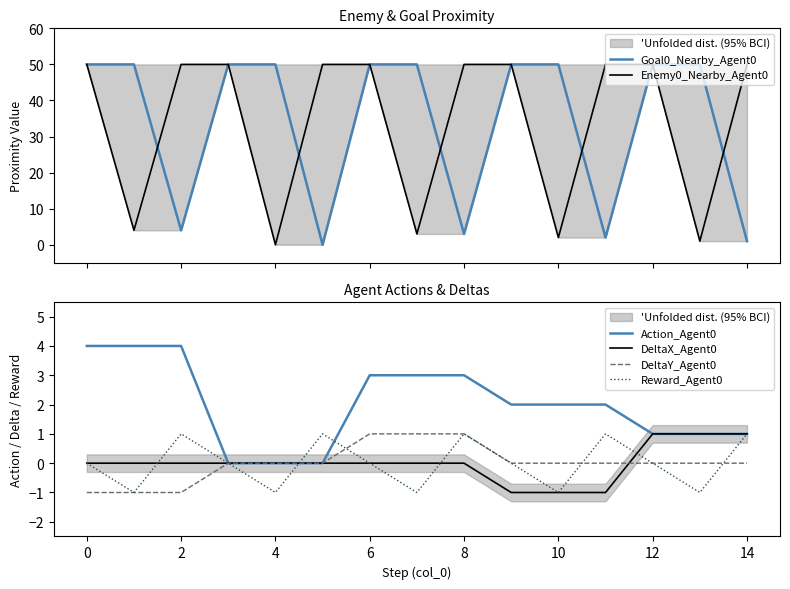

What is the difference between the second highest and second lowest values in the DeltaY_Agent0 series?

2